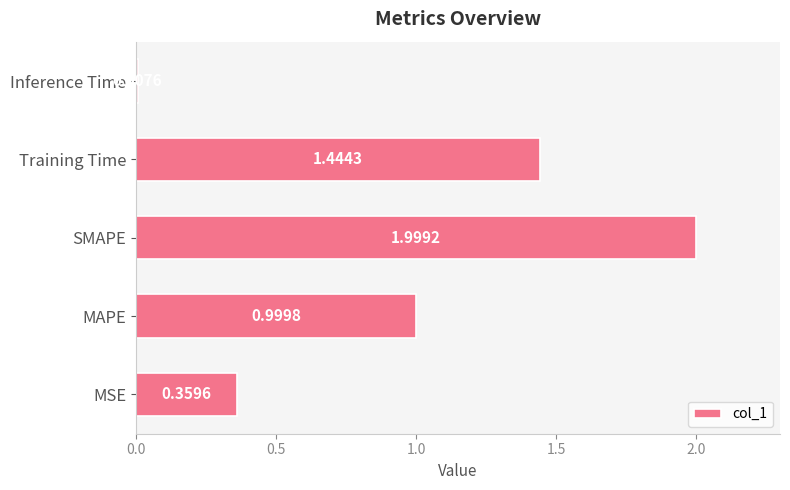

At which label is the value closest to 1?

MAPE